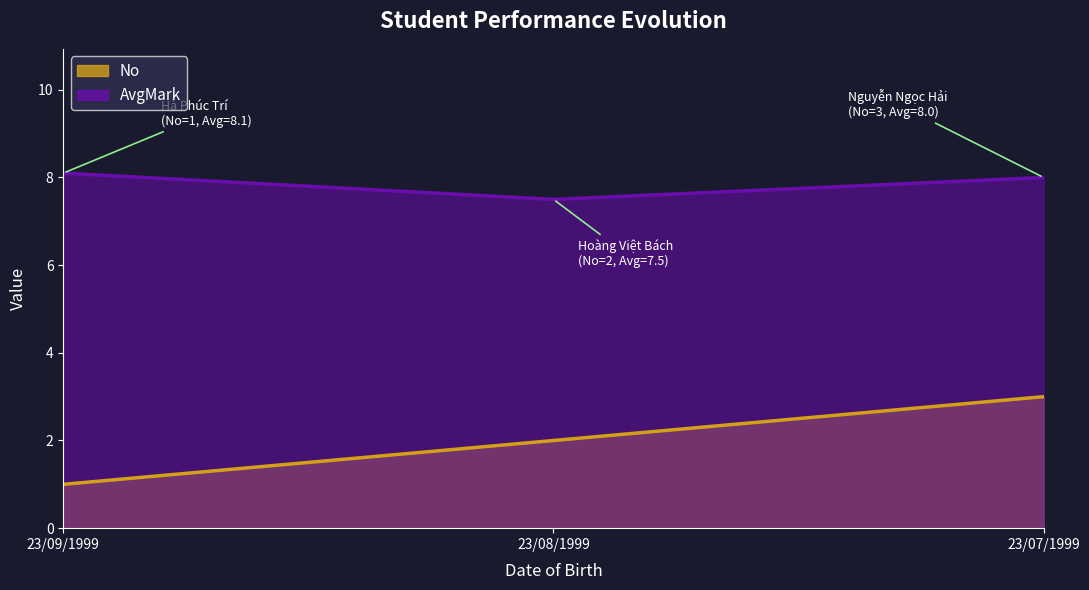

Does the chart have visible grid lines?

No